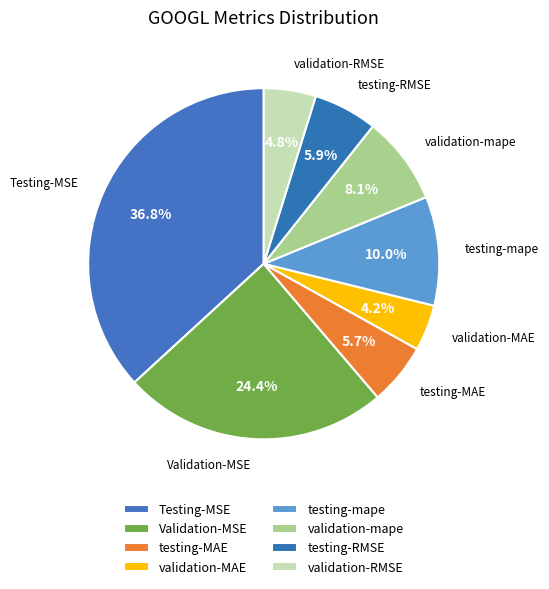

To the nearest percent, what percentage of the pie is validation-MAE?

4%